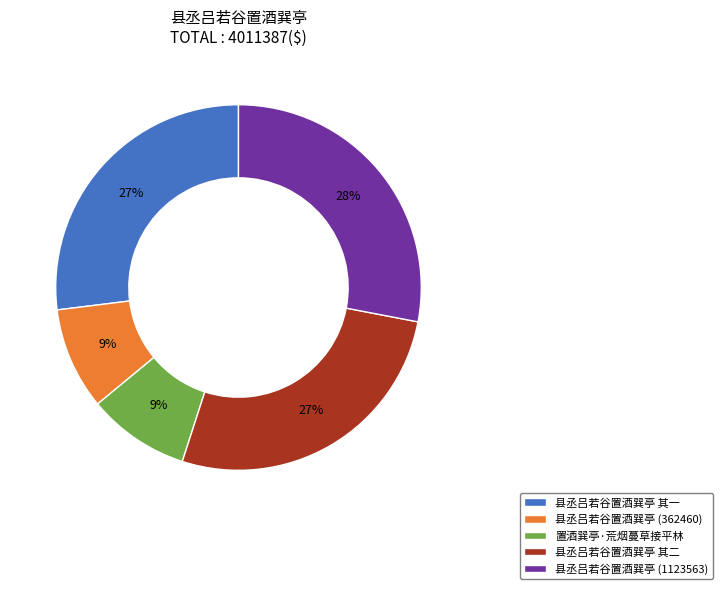

Is the sum of 县丞吕若谷置酒巽亭 其一 and 县丞吕若谷置酒巽亭 (1123563) greater than half?

Yes